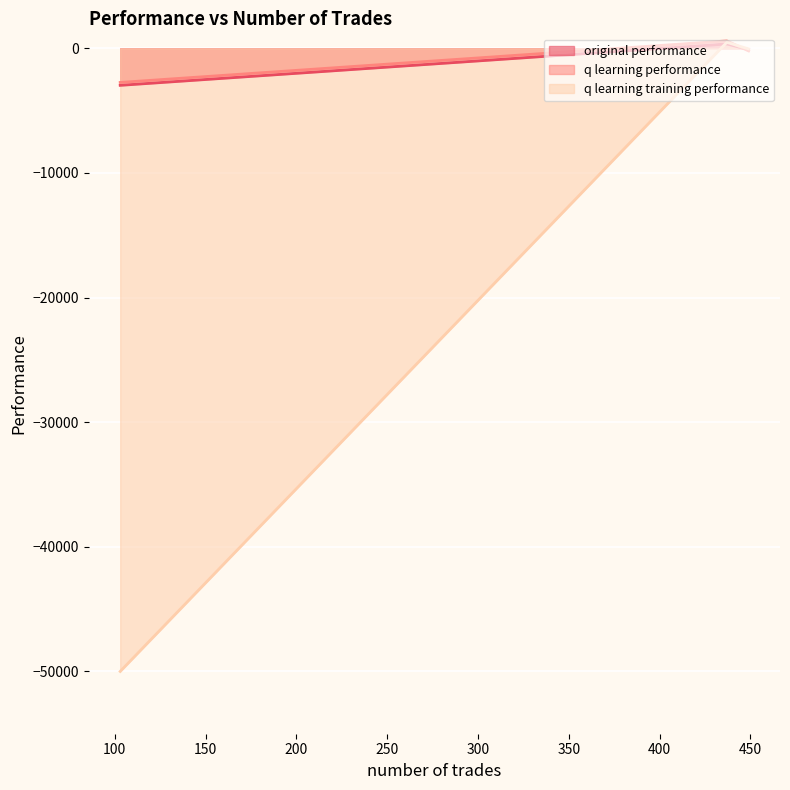

What is the sum of all q learning performance values?

-2356.3